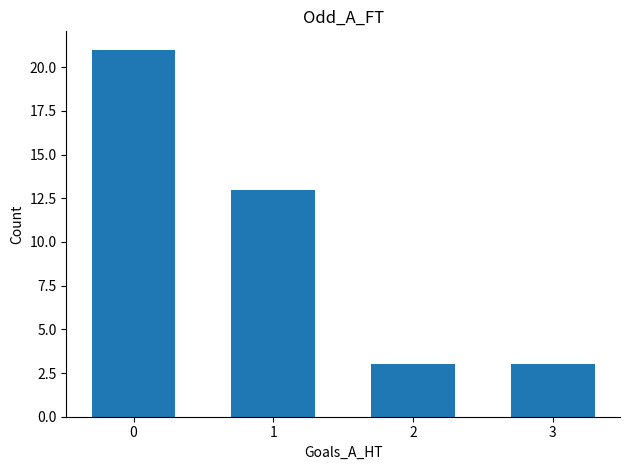

Reading right to left, what are all the values shown in this chart?

3	3	13	21